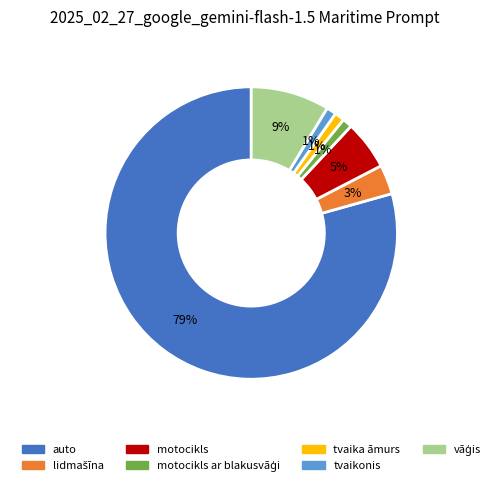

Is there a majority slice in this chart?

Yes